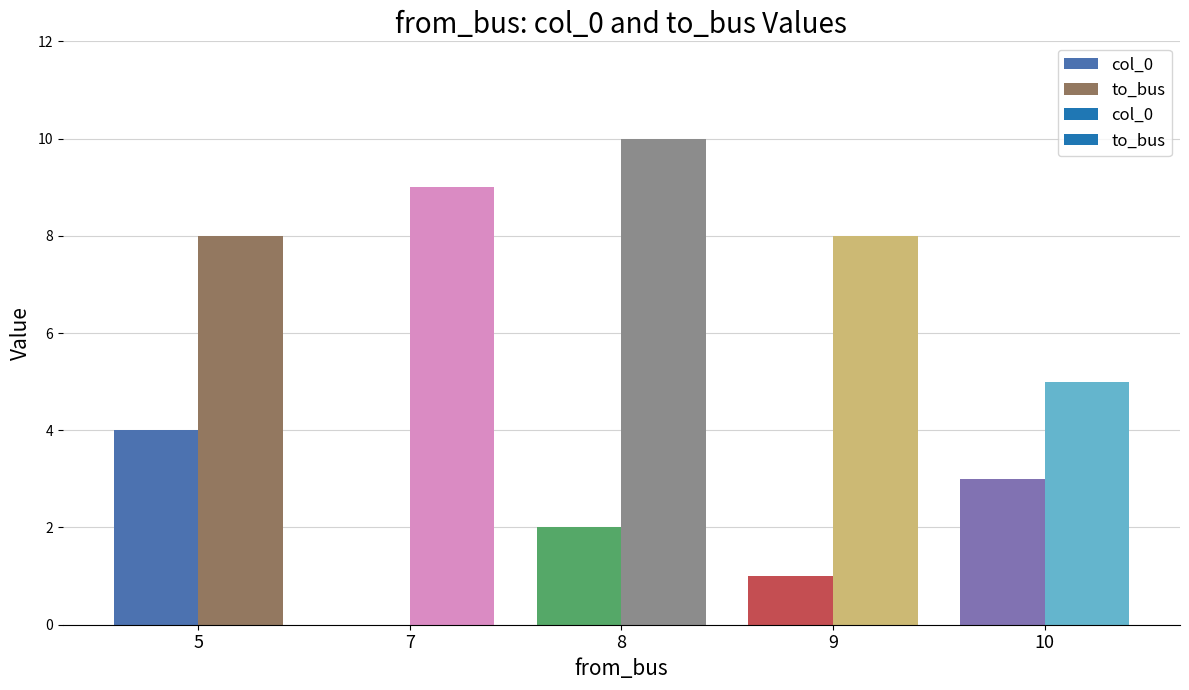

Between 5 and 10, which series saw the biggest shift?

to_bus